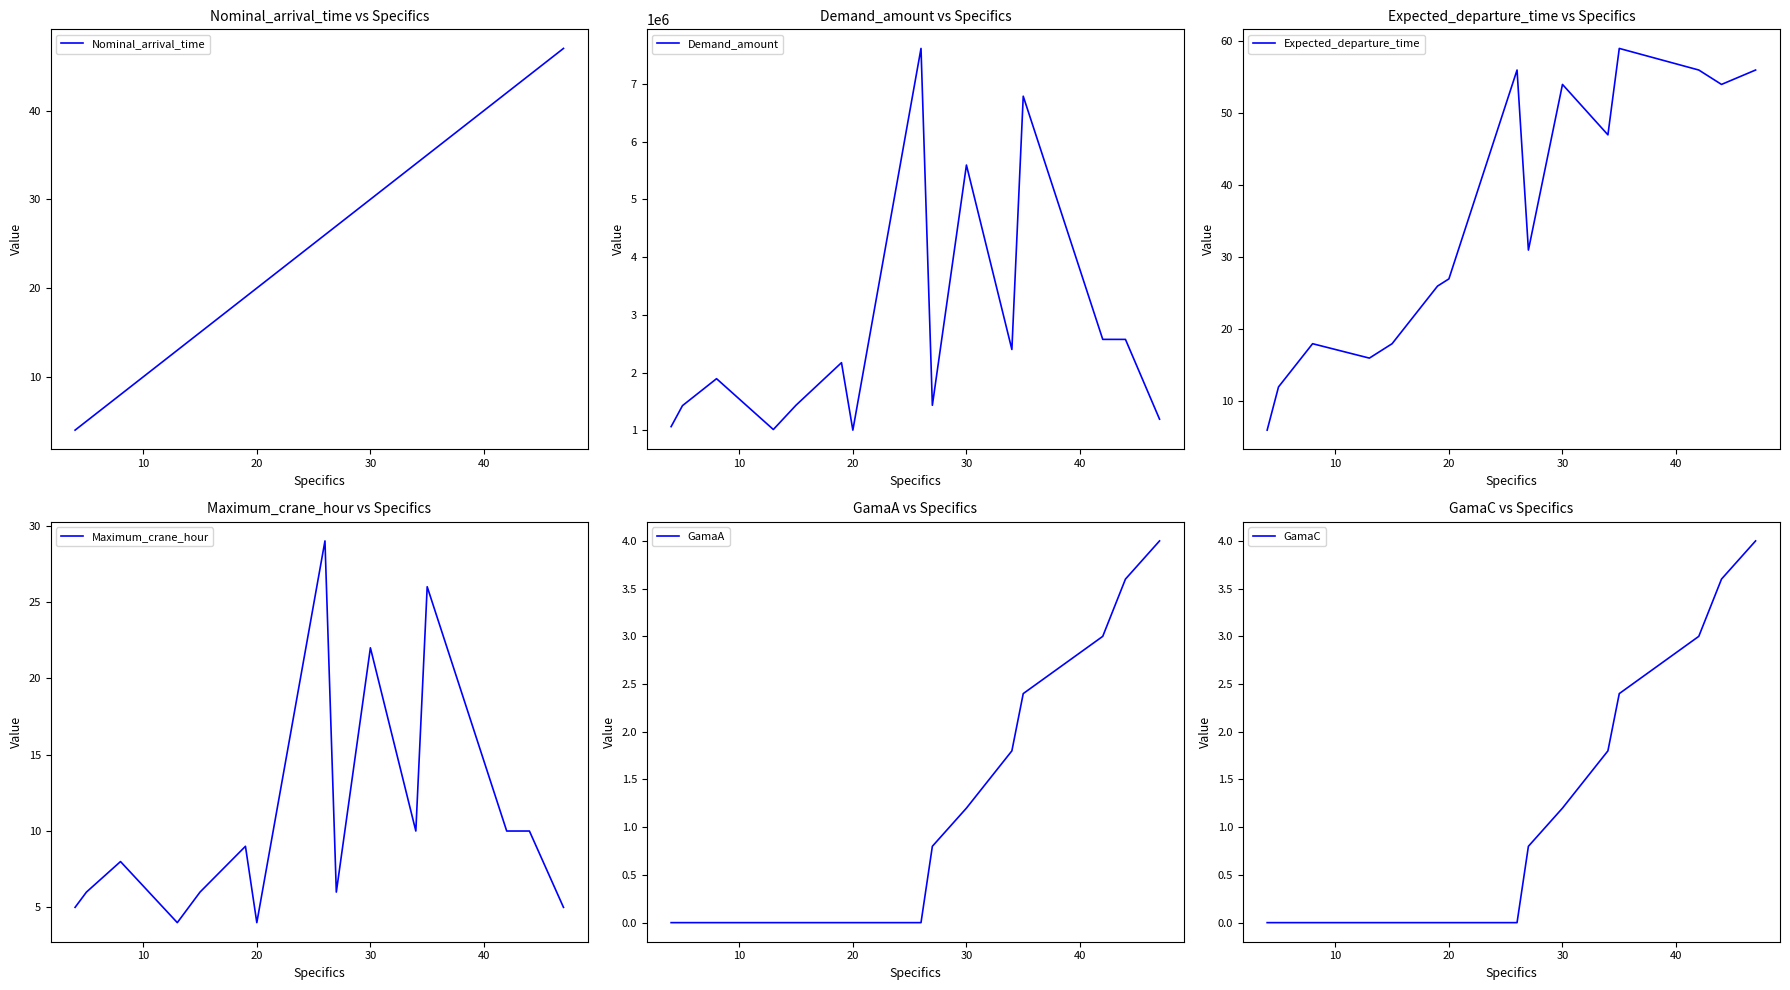

What is the lowest value of the Nominal_arrival_time series?

4